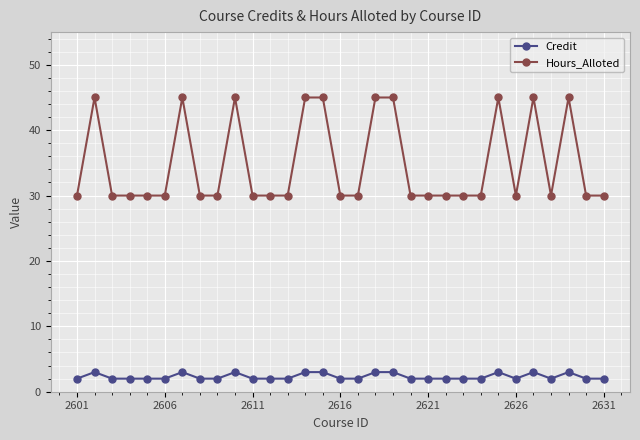

True or false: Hours_Alloted and Credit cross at least once.

False